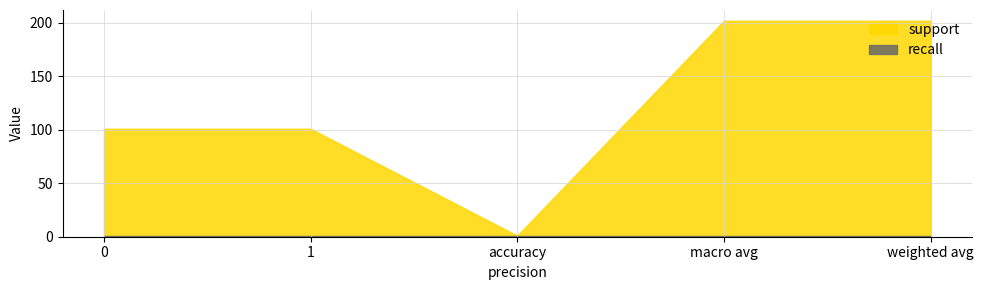

True or false: support has a value of 202 at macro avg.

True